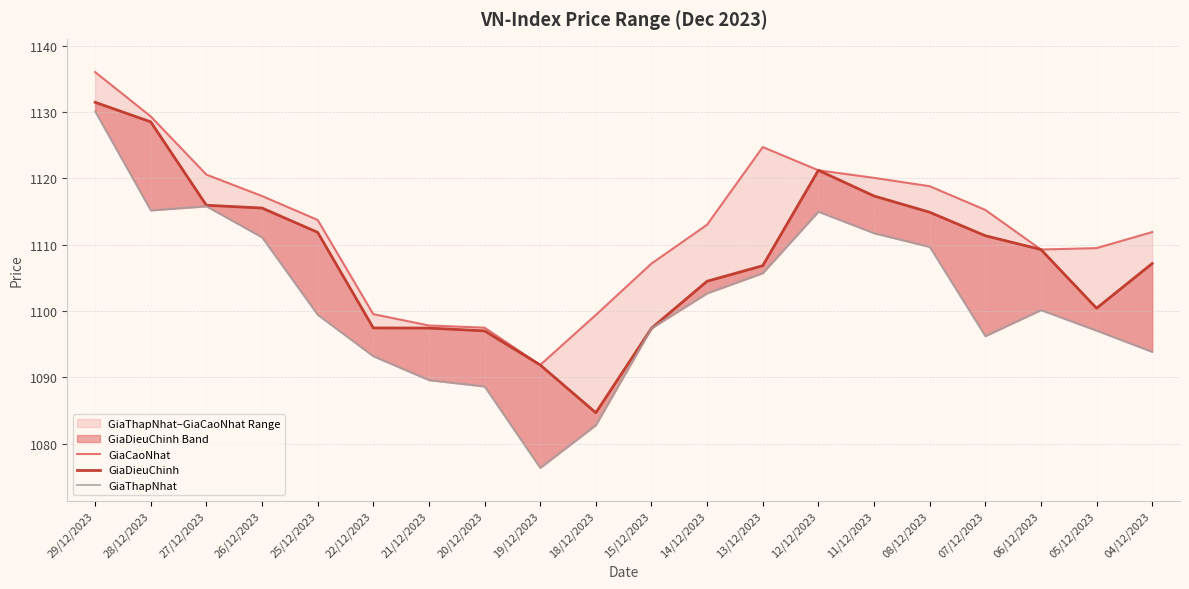

The value of GiaCaoNhat at 08/12/2023 is 656.3. True or false?

False